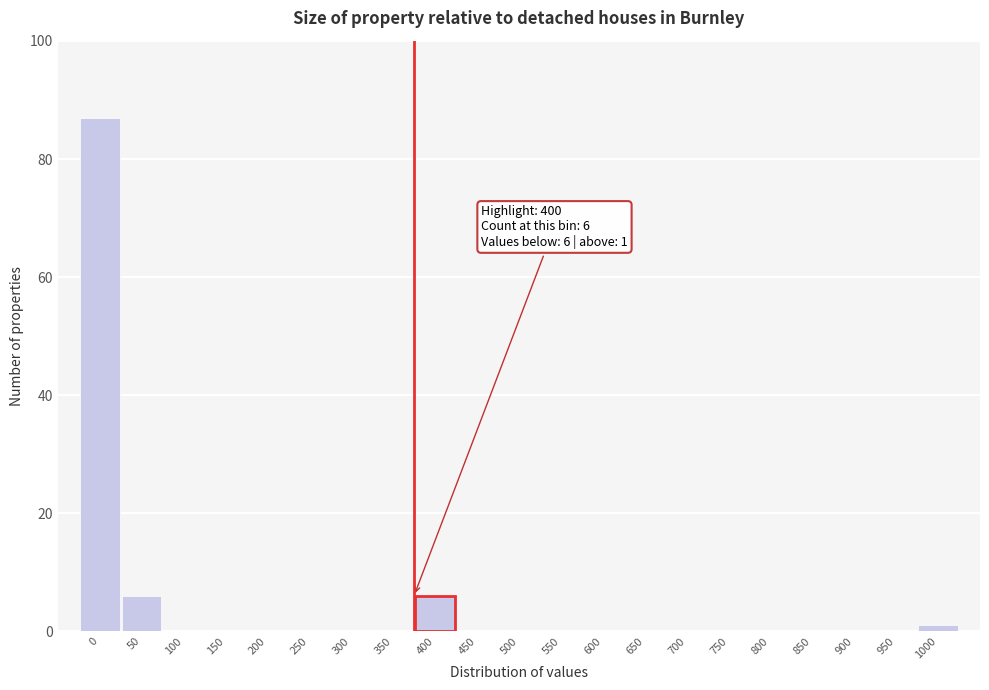

Reading right to left, transcribe all the data shown in this chart.

1000=1	950=0	900=0	850=0	800=0	750=0	700=0	650=0	600=0	550=0	500=0	450=0	400=6	350=0	300=0	250=0	200=0	150=0	100=0	50=6	0=87